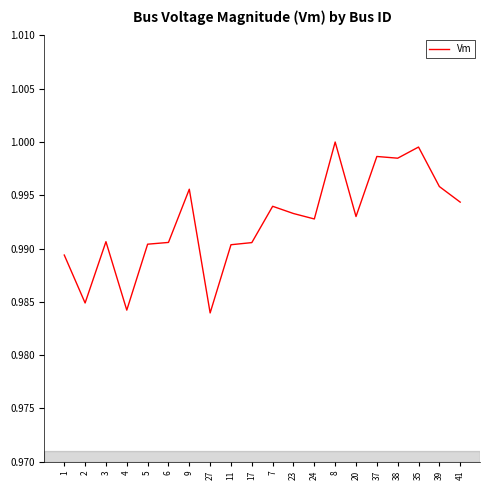

Which has a higher value, 37 or 7?

37